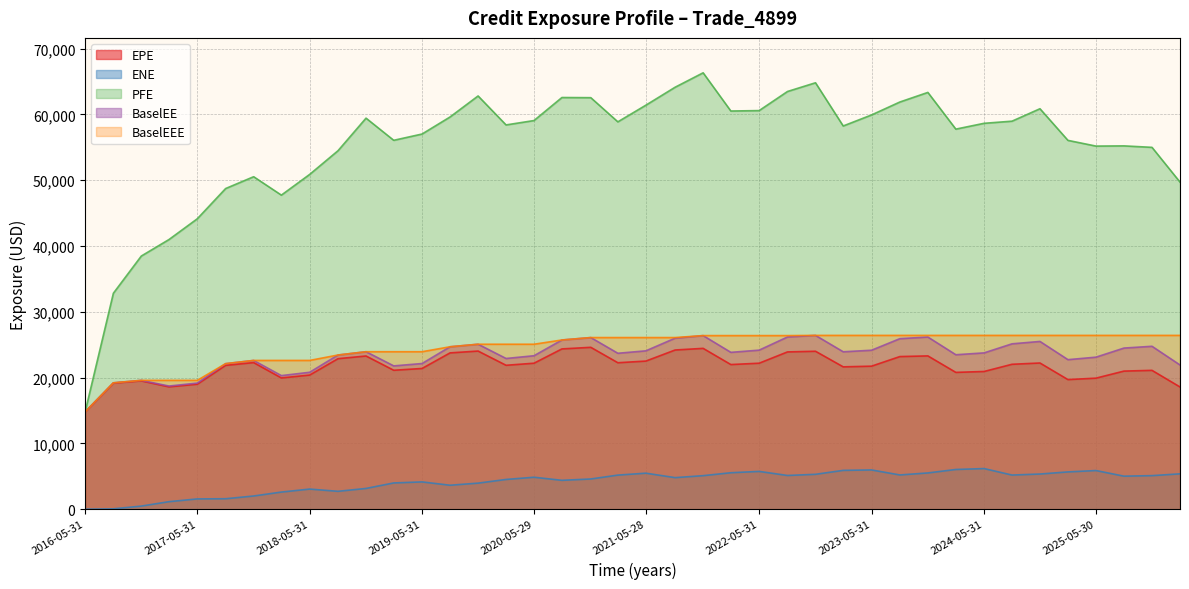

At which label does BaselEEE first exceed 26092?

2020-11-30